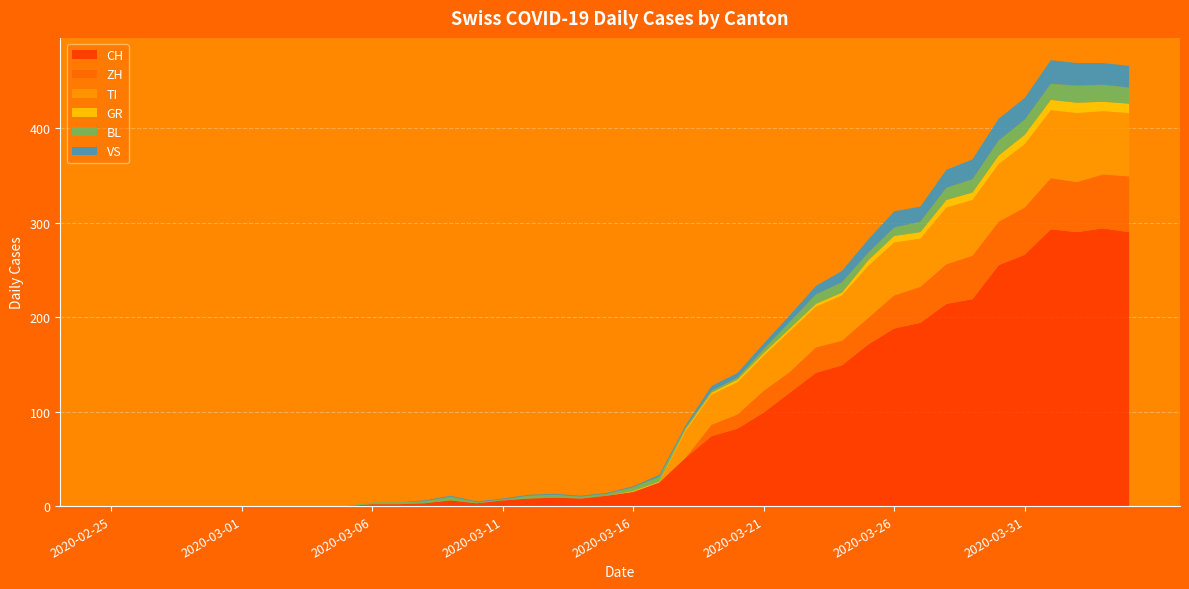

Reading right to left, extract all data points from this chart.

CH: 2020-04-04=290	2020-04-03=294	2020-04-02=290	2020-04-01=293	2020-03-31=266	2020-03-30=255	2020-03-29=219	2020-03-28=214	2020-03-27=194	2020-03-26=188	2020-03-25=171	2020-03-24=149	2020-03-23=141	2020-03-22=120	2020-03-21=99	2020-03-20=82	2020-03-19=74	2020-03-18=51	2020-03-17=25	2020-03-16=15	2020-03-15=11	2020-03-14=8	2020-03-13=9	2020-03-12=8	2020-03-11=6	2020-03-10=3	2020-03-09=6	2020-03-08=3	2020-03-07=2	2020-03-06=2	2020-03-05=0	2020-03-04=0	2020-03-03=0	2020-03-02=0	2020-03-01=0	2020-02-29=0	2020-02-28=0	2020-02-27=0	2020-02-26=0	2020-02-25=0
ZH: 2020-04-04=59	2020-04-03=57	2020-04-02=53	2020-04-01=54	2020-03-31=50	2020-03-30=46	2020-03-29=46	2020-03-28=42	2020-03-27=38	2020-03-26=35	2020-03-25=28	2020-03-24=26	2020-03-23=27	2020-03-22=22	2020-03-21=23	2020-03-20=15	2020-03-19=12	2020-03-18=0	2020-03-17=0	2020-03-16=0	2020-03-15=0	2020-03-14=0	2020-03-13=0	2020-03-12=0	2020-03-11=0	2020-03-10=0	2020-03-09=0	2020-03-08=0	2020-03-07=0	2020-03-06=0	2020-03-05=0	2020-03-04=0	2020-03-03=0	2020-03-02=0	2020-03-01=0	2020-02-29=0	2020-02-28=0	2020-02-27=0	2020-02-26=0	2020-02-25=0
TI: 2020-04-04=67	2020-04-03=67	2020-04-02=73	2020-04-01=72	2020-03-31=67	2020-03-30=61	2020-03-29=59	2020-03-28=60	2020-03-27=51	2020-03-26=56	2020-03-25=55	2020-03-24=48	2020-03-23=43	2020-03-22=43	2020-03-21=37	2020-03-20=34	2020-03-19=32	2020-03-18=28	2020-03-17=0	2020-03-16=0	2020-03-15=0	2020-03-14=0	2020-03-13=0	2020-03-12=0	2020-03-11=0	2020-03-10=0	2020-03-09=0	2020-03-08=0	2020-03-07=0	2020-03-06=0	2020-03-05=0	2020-03-04=0	2020-03-03=0	2020-03-02=0	2020-03-01=0	2020-02-29=0	2020-02-28=0	2020-02-27=0	2020-02-26=0	2020-02-25=0
GR: 2020-04-04=10	2020-04-03=10	2020-04-02=11	2020-04-01=11	2020-03-31=10	2020-03-30=9	2020-03-29=8	2020-03-28=8	2020-03-27=7	2020-03-26=7	2020-03-25=6	2020-03-24=3	2020-03-23=3	2020-03-22=3	2020-03-21=3	2020-03-20=3	2020-03-19=2	2020-03-18=2	2020-03-17=1	2020-03-16=1	2020-03-15=0	2020-03-14=0	2020-03-13=0	2020-03-12=0	2020-03-11=0	2020-03-10=0	2020-03-09=0	2020-03-08=0	2020-03-07=0	2020-03-06=0	2020-03-05=0	2020-03-04=0	2020-03-03=0	2020-03-02=0	2020-03-01=0	2020-02-29=0	2020-02-28=0	2020-02-27=0	2020-02-26=0	2020-02-25=0
BL: 2020-04-04=17	2020-04-03=18	2020-04-02=18	2020-04-01=17	2020-03-31=16	2020-03-30=16	2020-03-29=14	2020-03-28=13	2020-03-27=11	2020-03-26=9	2020-03-25=8	2020-03-24=11	2020-03-23=10	2020-03-22=7	2020-03-21=4	2020-03-20=2	2020-03-19=2	2020-03-18=2	2020-03-17=5	2020-03-16=4	2020-03-15=2	2020-03-14=2	2020-03-13=3	2020-03-12=3	2020-03-11=1	2020-03-10=1	2020-03-09=4	2020-03-08=2	2020-03-07=2	2020-03-06=2	2020-03-05=0	2020-03-04=0	2020-03-03=0	2020-03-02=0	2020-03-01=0	2020-02-29=0	2020-02-28=0	2020-02-27=0	2020-02-26=0	2020-02-25=0
VS: 2020-04-04=23	2020-04-03=23	2020-04-02=24	2020-04-01=25	2020-03-31=23	2020-03-30=23	2020-03-29=21	2020-03-28=19	2020-03-27=16	2020-03-26=17	2020-03-25=14	2020-03-24=12	2020-03-23=9	2020-03-22=7	2020-03-21=6	2020-03-20=5	2020-03-19=5	2020-03-18=2	2020-03-17=2	2020-03-16=1	2020-03-15=1	2020-03-14=1	2020-03-13=1	2020-03-12=1	2020-03-11=1	2020-03-10=1	2020-03-09=1	2020-03-08=1	2020-03-07=0	2020-03-06=0	2020-03-05=0	2020-03-04=0	2020-03-03=0	2020-03-02=0	2020-03-01=0	2020-02-29=0	2020-02-28=0	2020-02-27=0	2020-02-26=0	2020-02-25=0